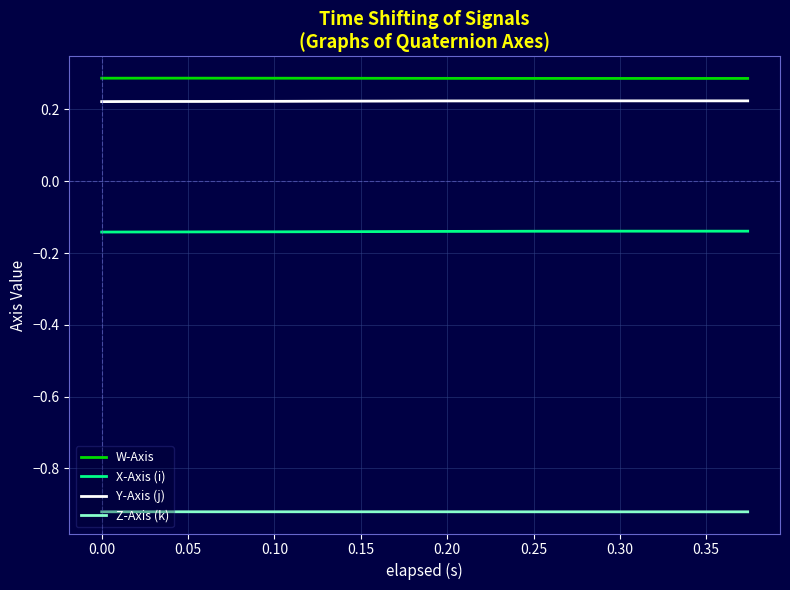

How many lines are shown in the chart?

4